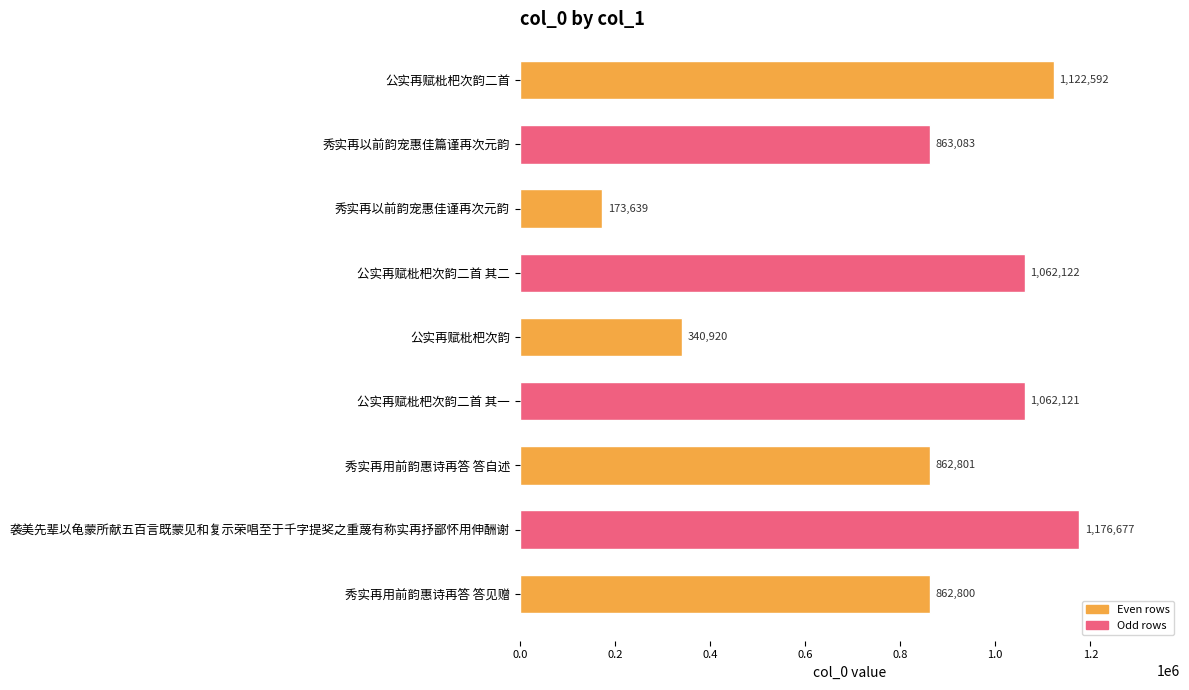

True or false: the data shows 340920 at 公实再赋枇杷次韵.

True